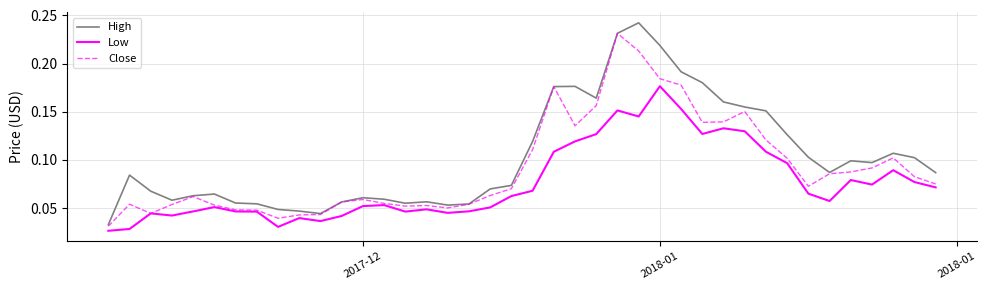

List the series in order of their overall mean, lowest first.

Low, Close, High